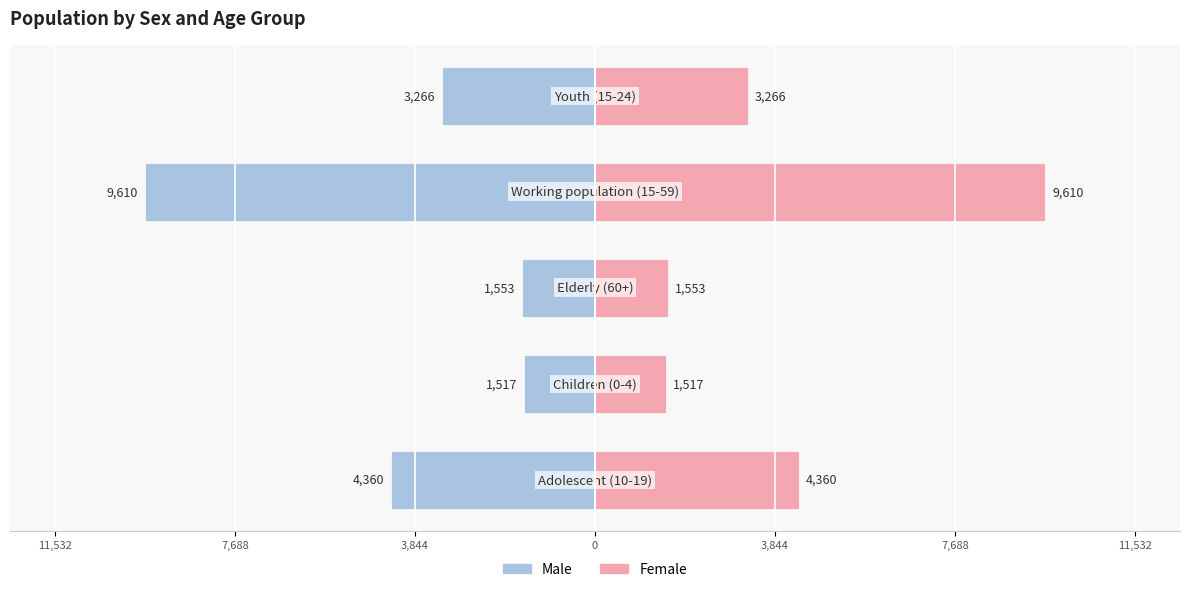

Rank the series by their maximum value, from lowest to highest.

Male, Female